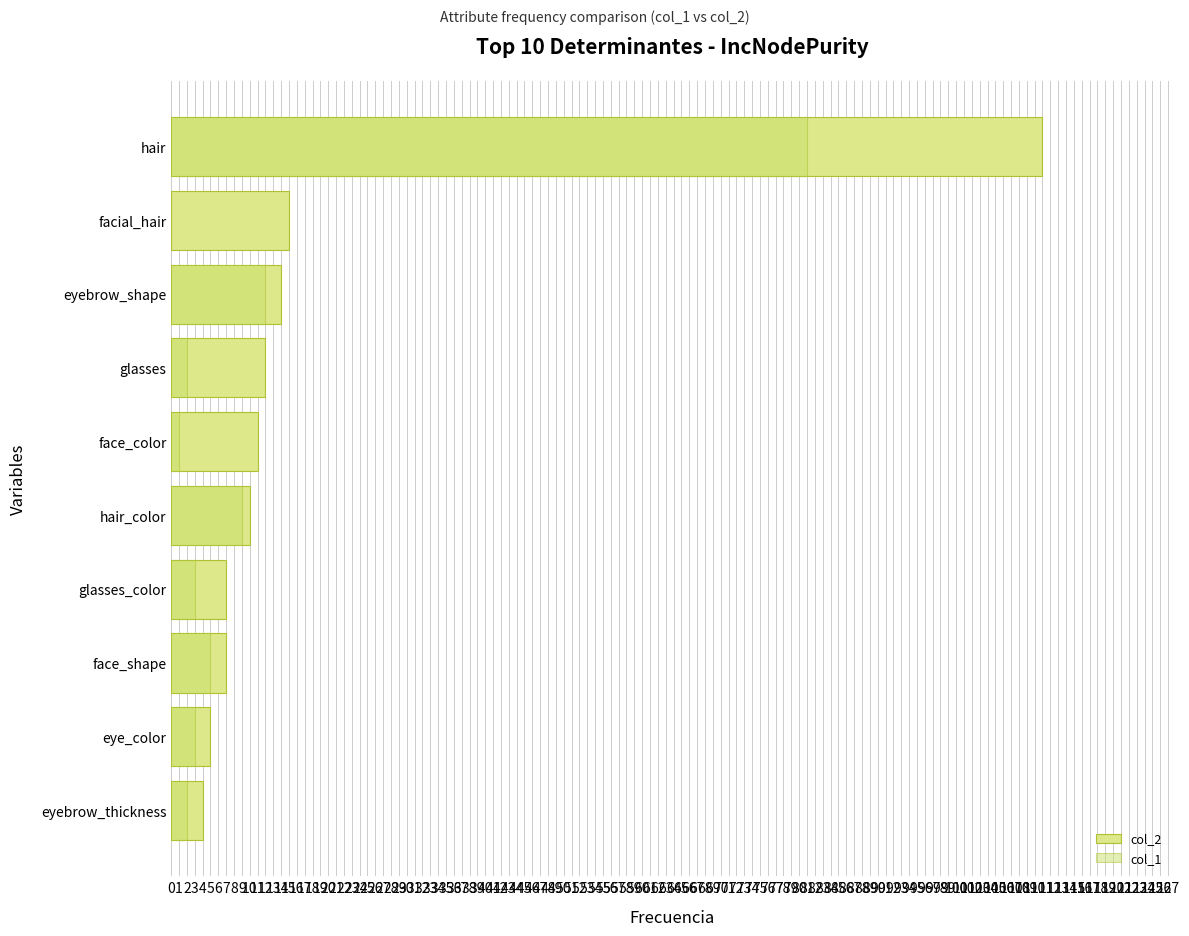

At facial_hair, list the series in order from largest to smallest.

col_2, col_1